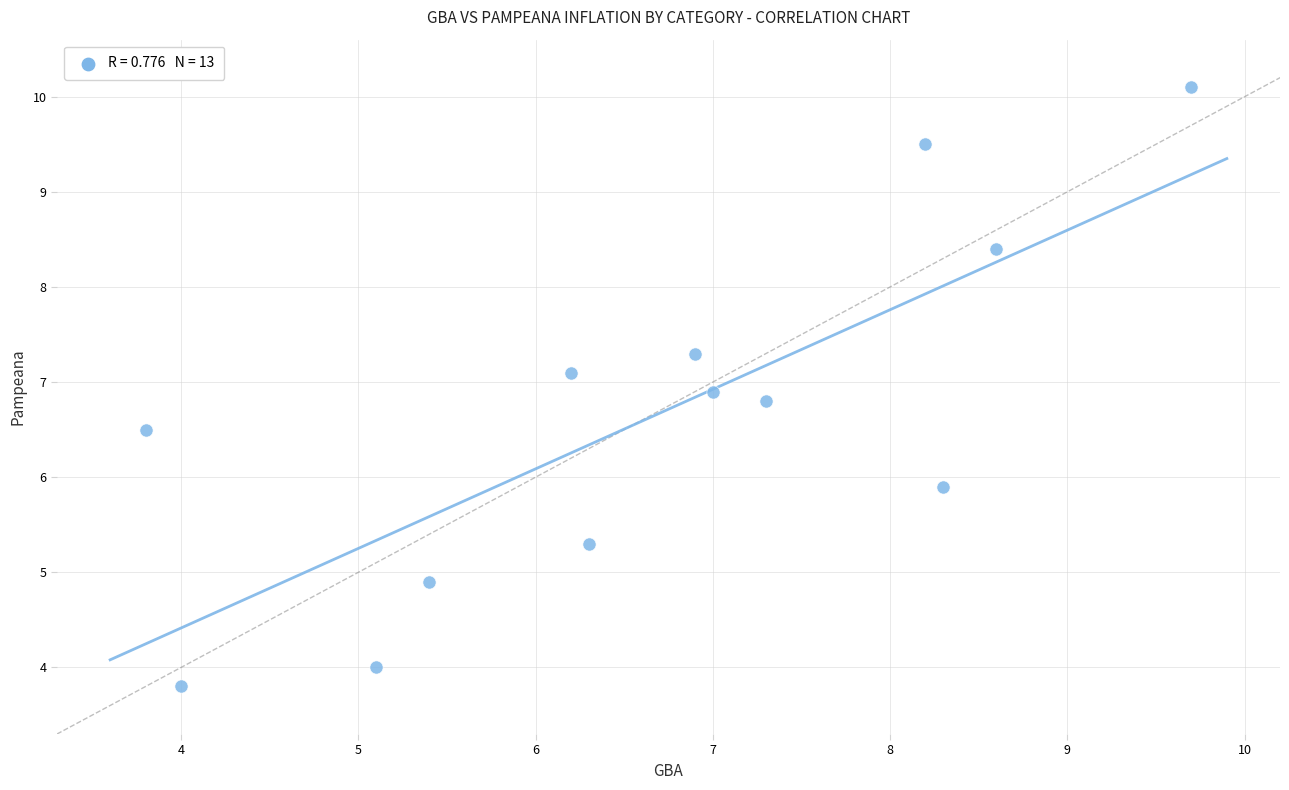

What is the range of Y values (max minus min)?

6.3